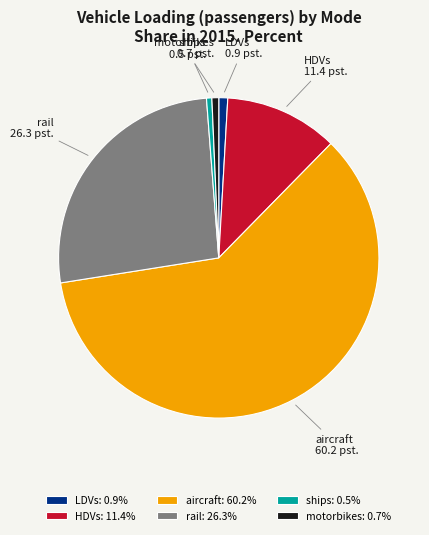

The ships slice represents 1% of the pie. True or false?

True